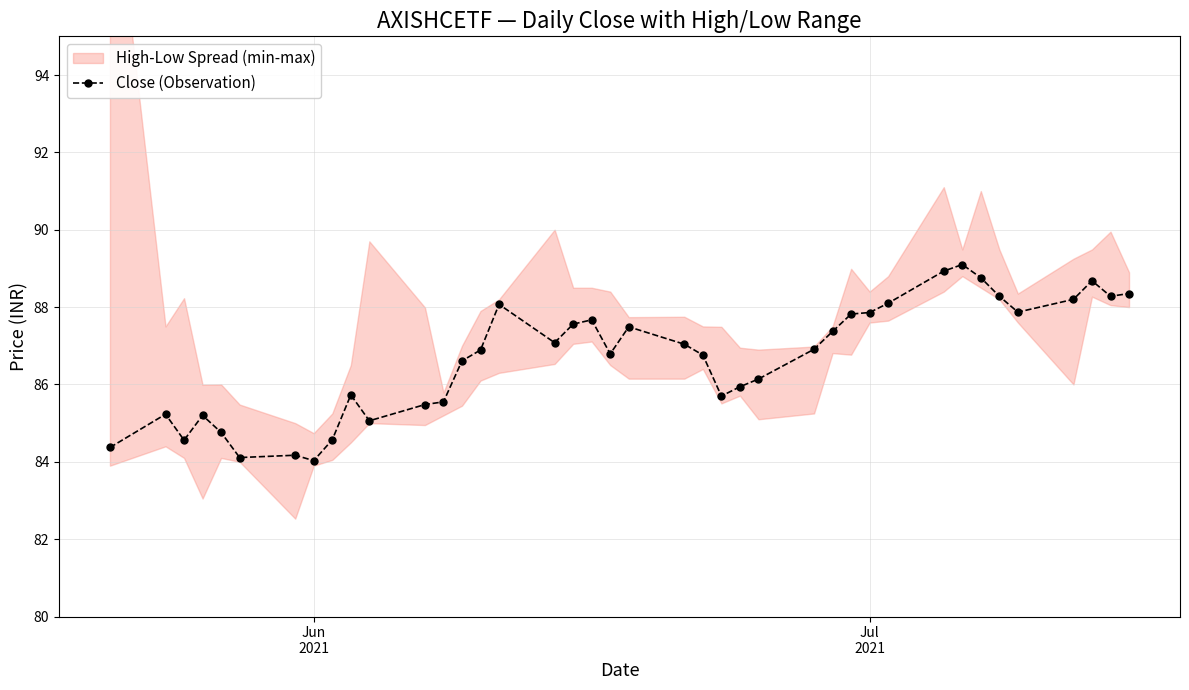

What is the minimum value shown in the chart?

84.0